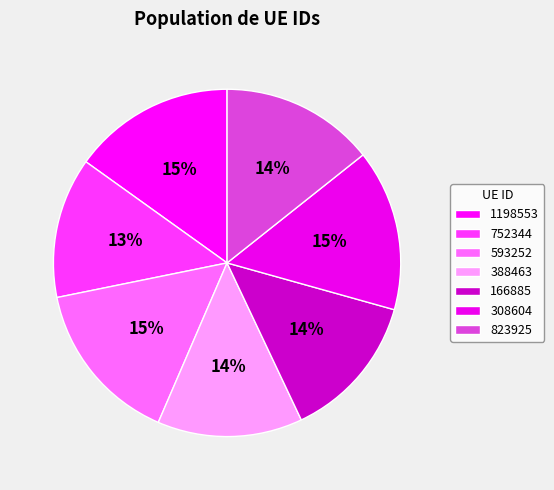

How many slices are in this pie chart?

7